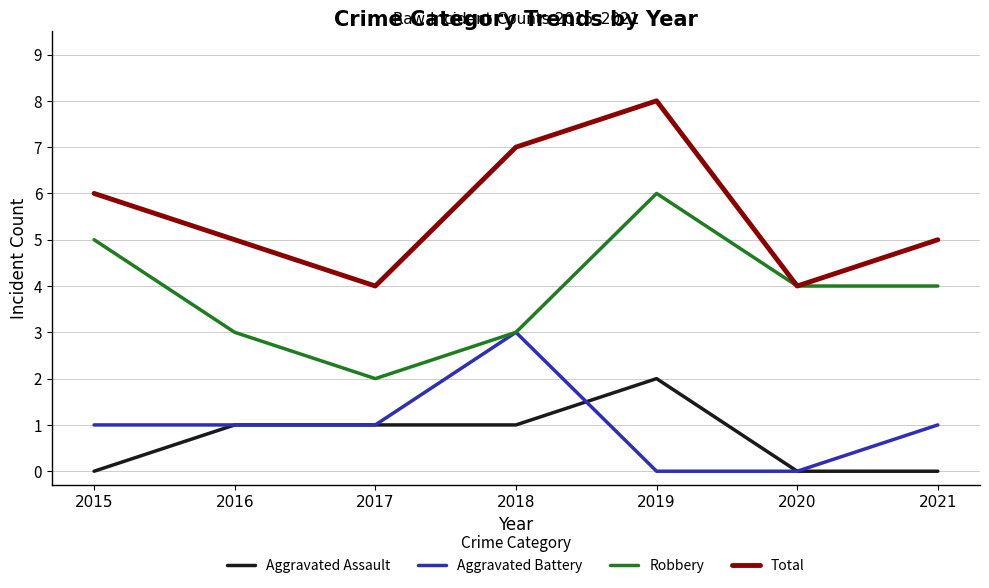

Is the value of Aggravated Assault at 2019 greater than the value of Robbery at 2019?

No